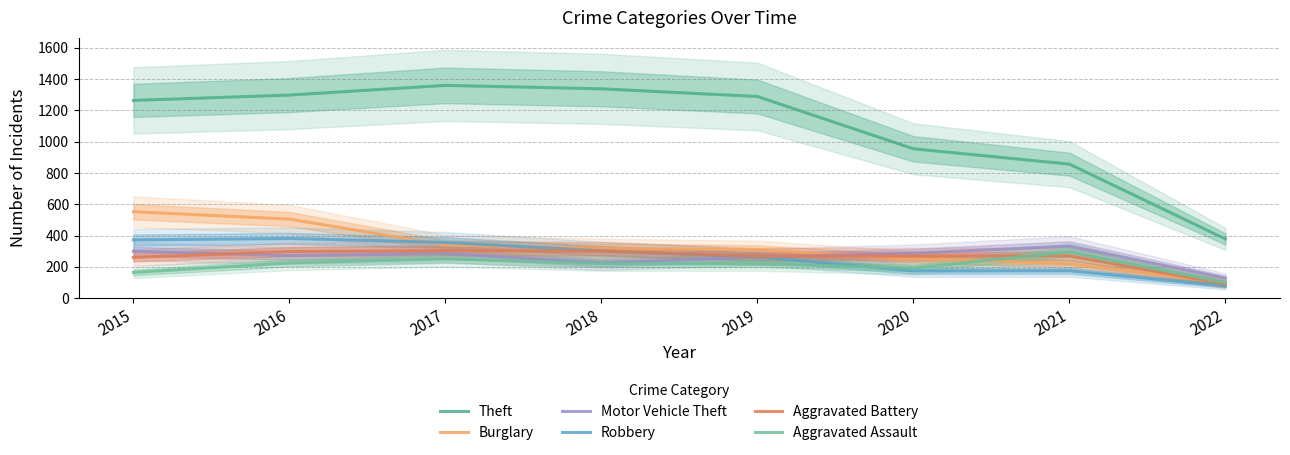

True or false: Theft has more than 1 interior local peaks.

False